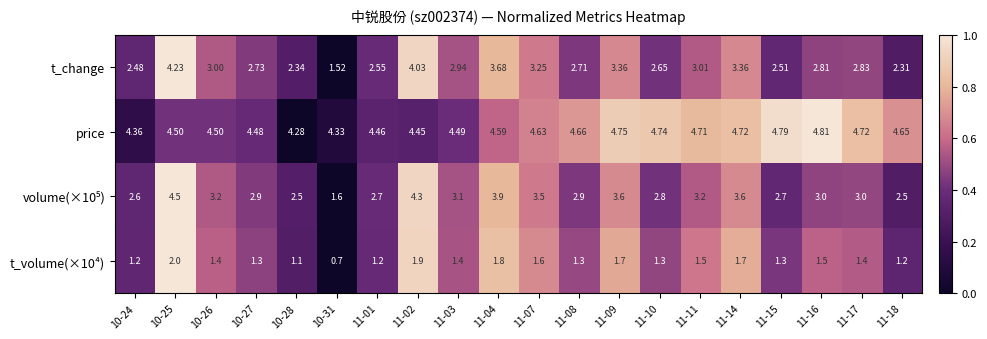

Which series has the largest total across all categories?

price